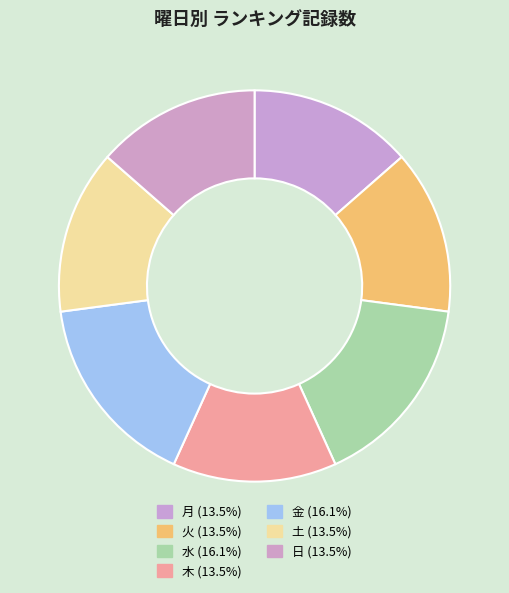

Is there any slice that represents more than half of the pie?

No